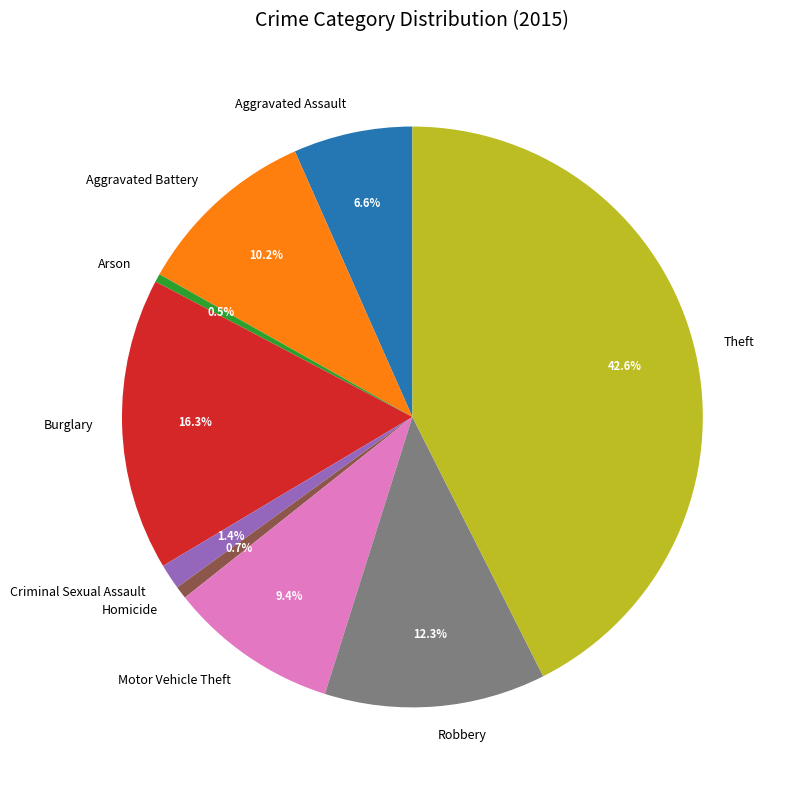

Which slice is the largest?

Theft